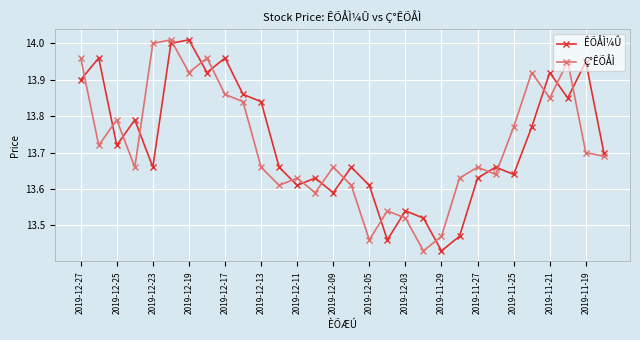

At how many categories does at least one series exceed 13?

30